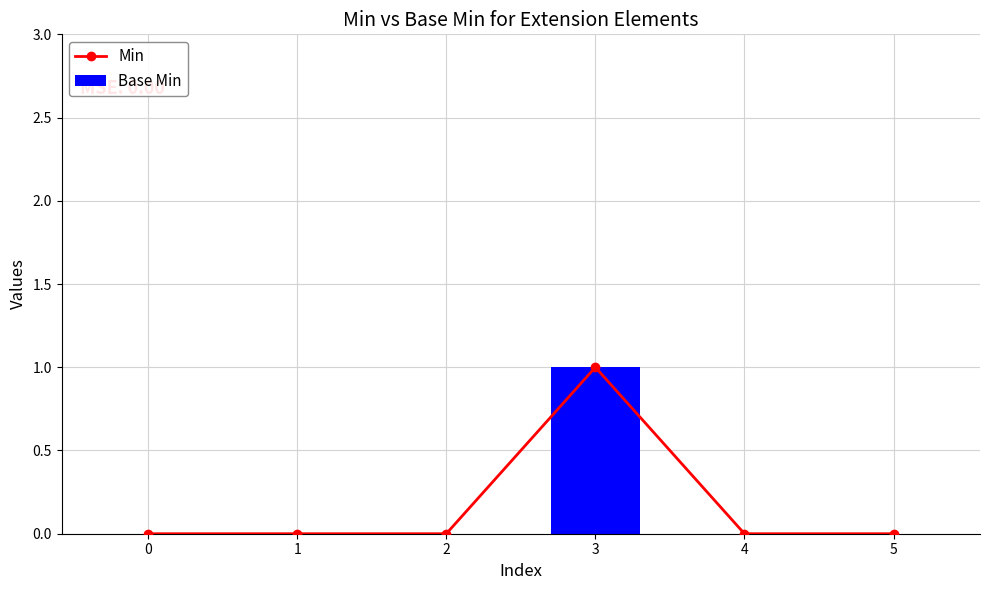

True or false: Min has a value of 1 at 3.

True